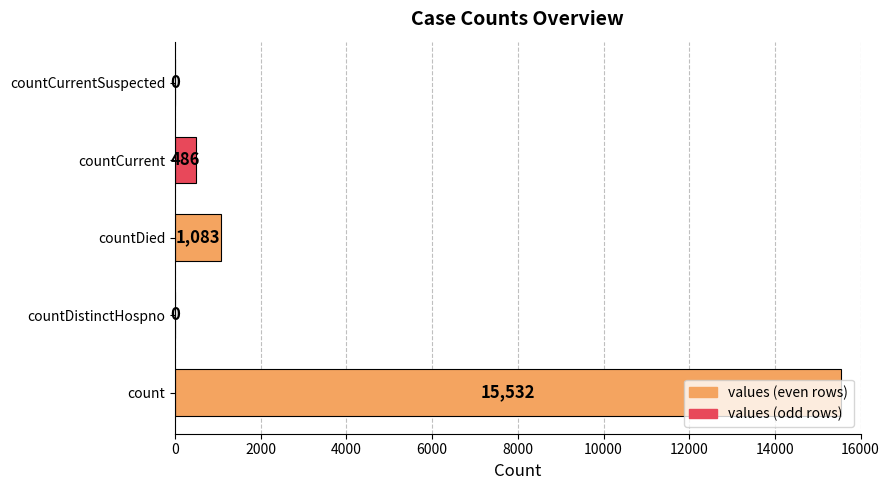

Which label corresponds to the largest value in the chart?

count